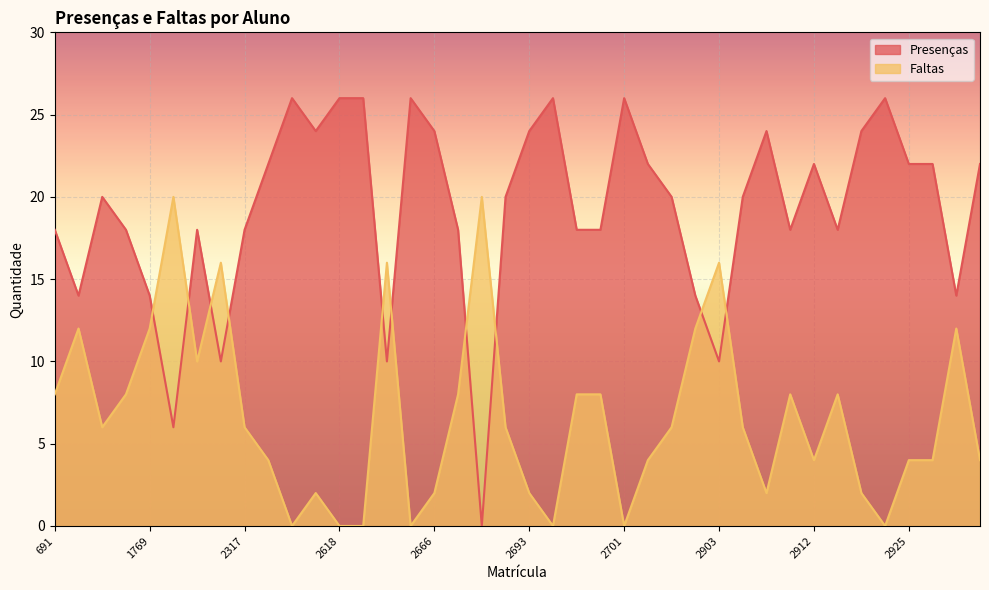

True or false: Faltas has a value of -14 at 2701.

False